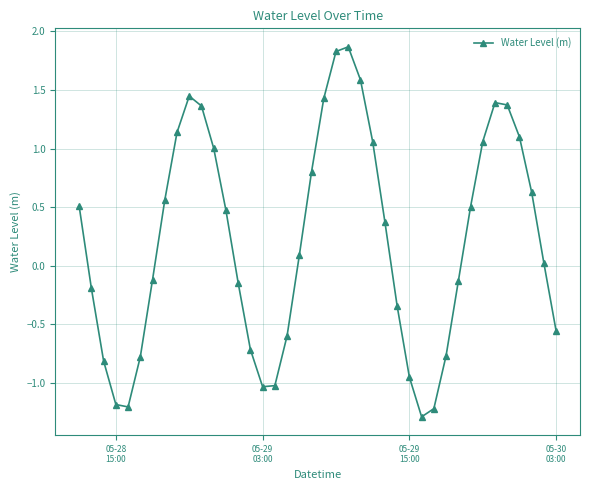

True or false: the data has more than 1 interior local peaks.

True